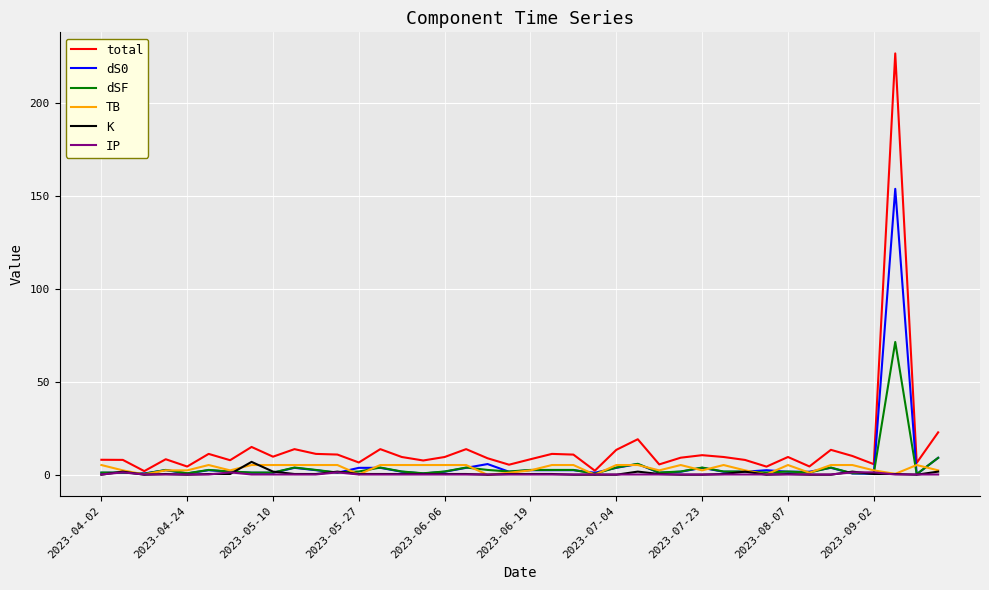

What is the maximum value for dS0?

153.7